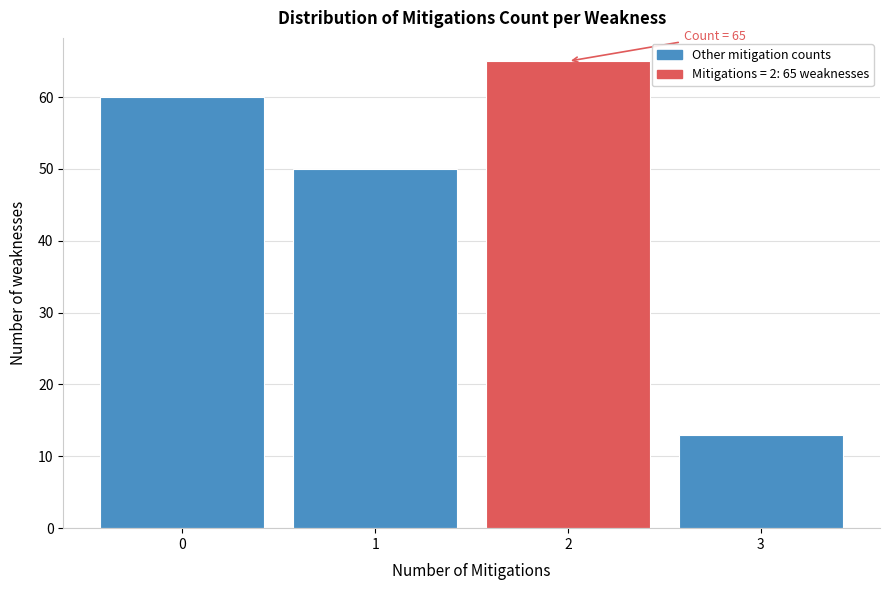

Over which range of the x-axis is the bar tallest?

1.5 to 2.5